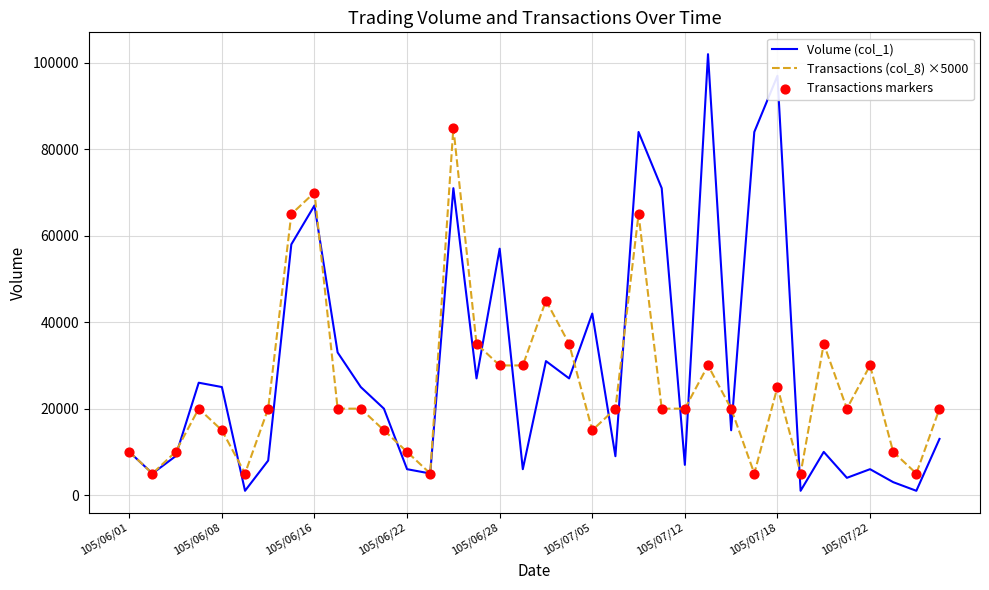

Which series has the largest range (max minus min)?

Volume (col_1)